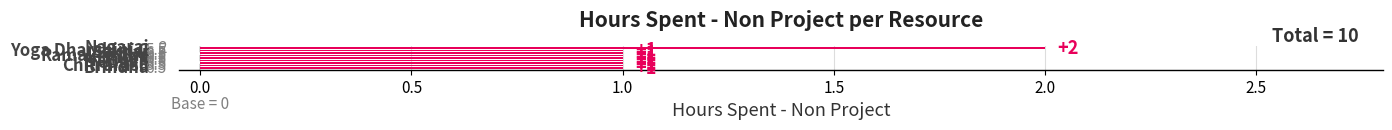

How many series are shown in this chart?

1